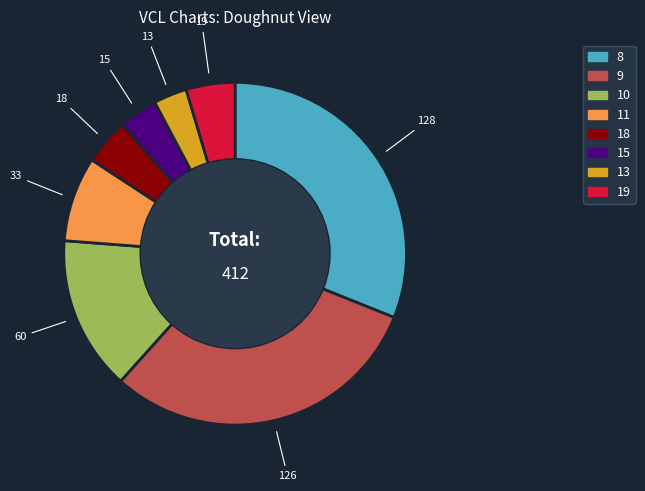

Does any single category account for the majority?

No